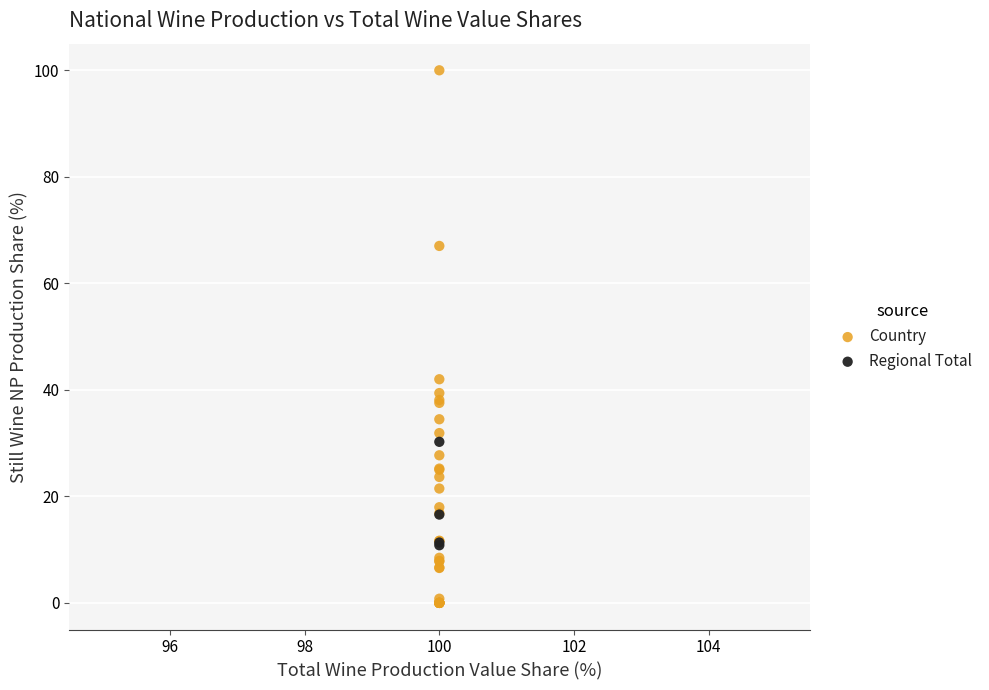

Which series reaches the maximum Y coordinate?

Country